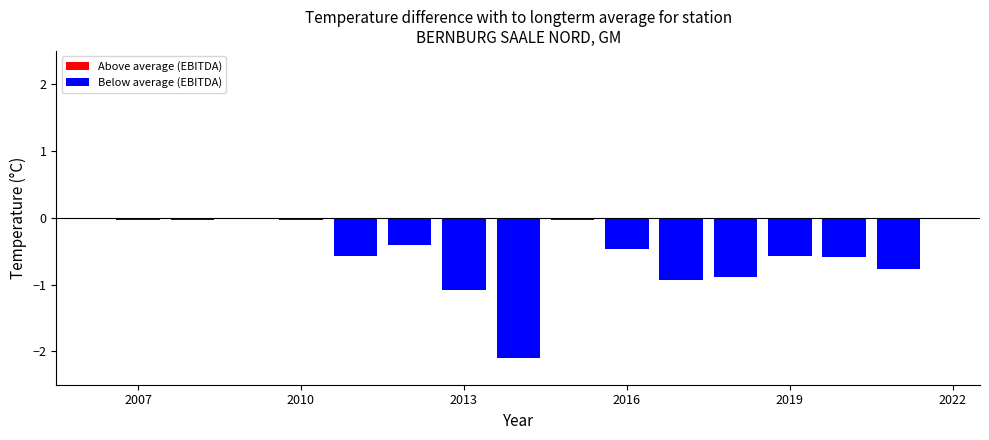

How many distinct data groups are displayed?

1